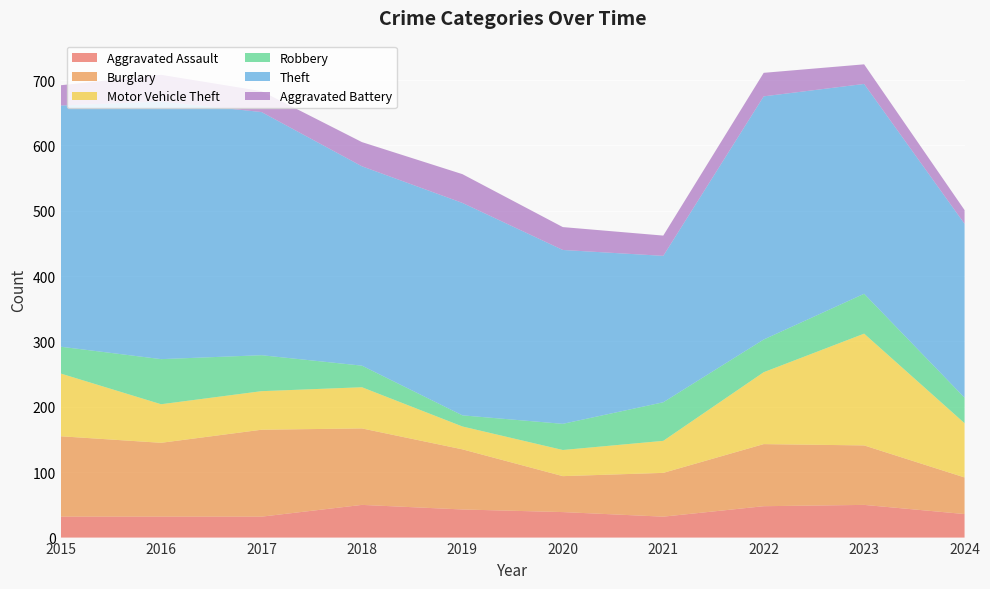

Reading left to right, list all the values displayed in this chart.

Aggravated Assault: 32	32	32	50	43	39	32	48	50	36
Burglary: 123	113	133	117	92	55	67	95	91	56
Motor Vehicle Theft: 96	59	59	63	35	40	49	110	171	83
Robbery: 41	69	55	33	17	40	59	50	61	39
Theft: 369	394	372	305	325	266	224	372	321	266
Aggravated Battery: 31	41	32	37	44	35	31	36	30	21